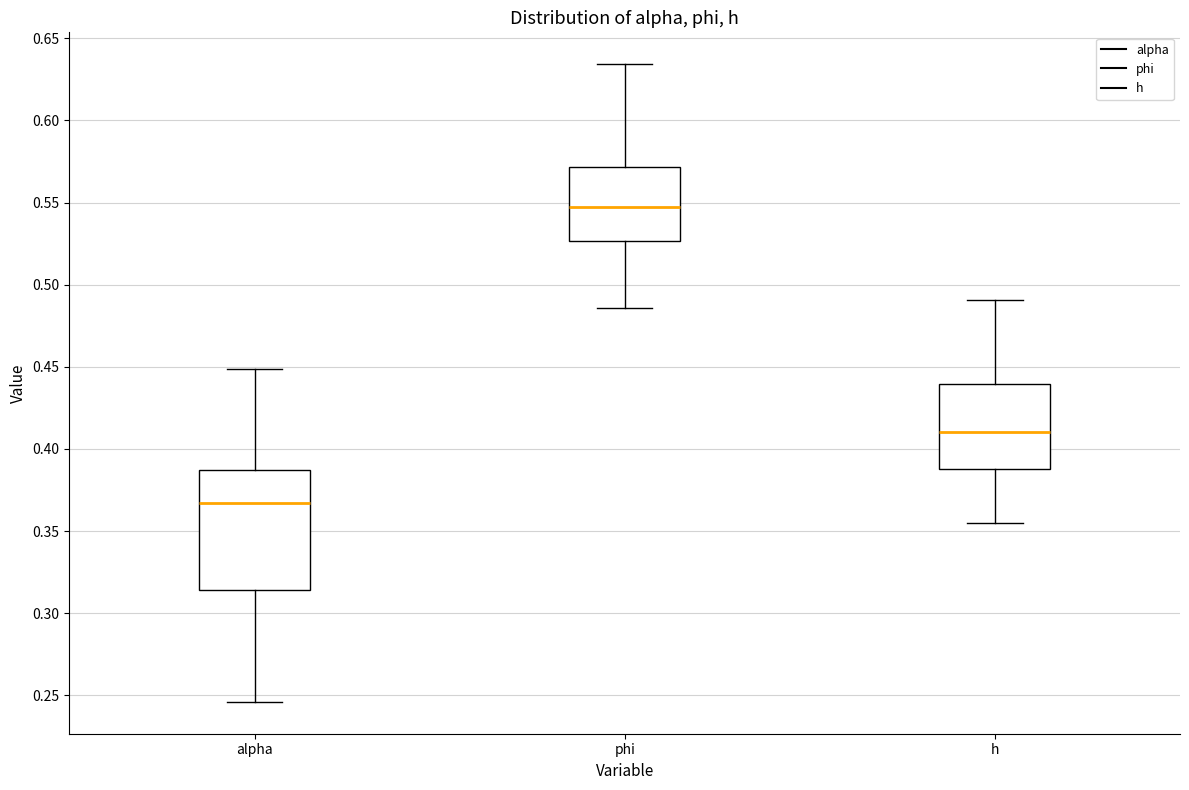

Which box is the tallest, from its lower edge to its upper edge?

alpha